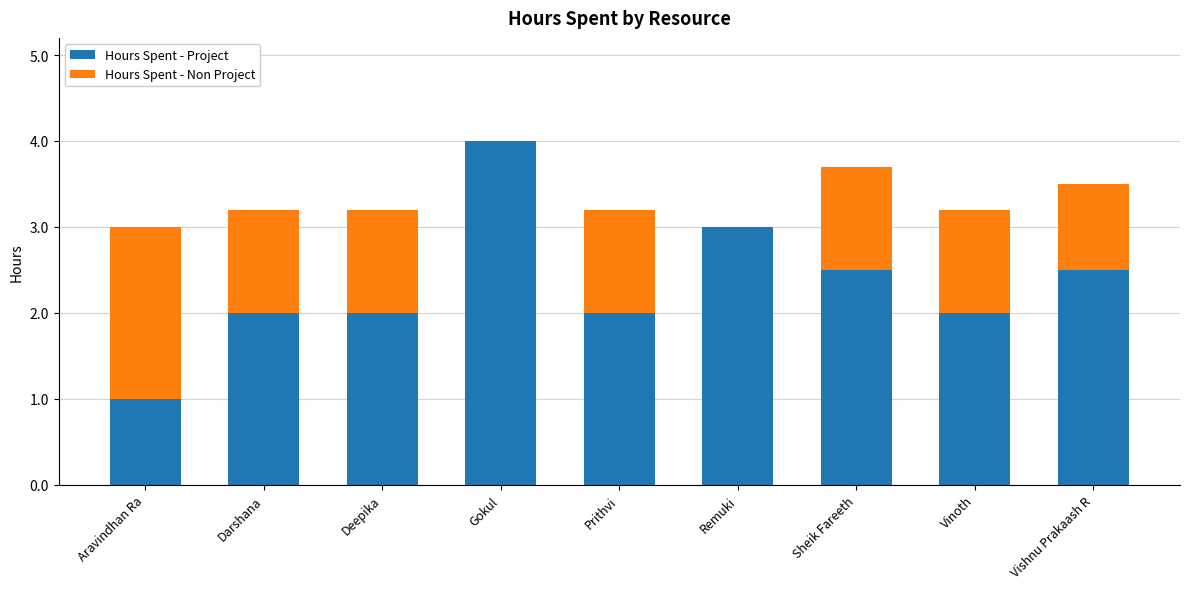

What is the total value across all series at Vinoth?

3.2